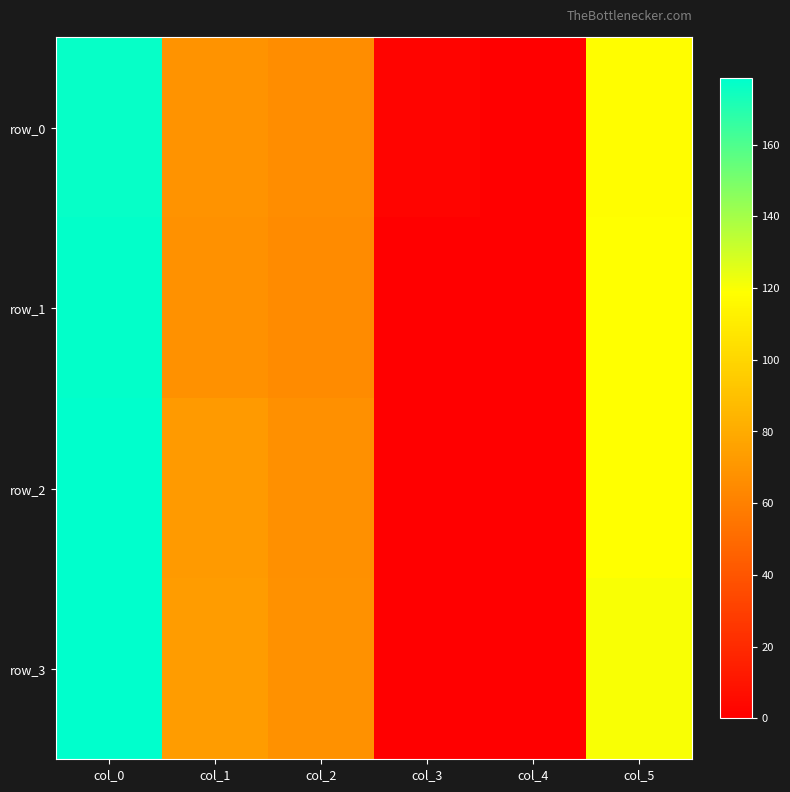

How many categories are shown in the chart?

6